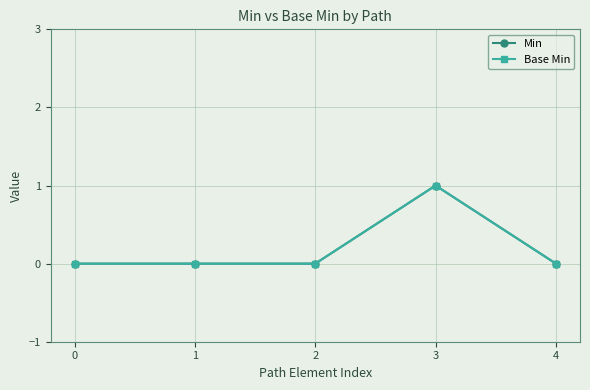

True or false: Min has a value of 0 at 1.

True